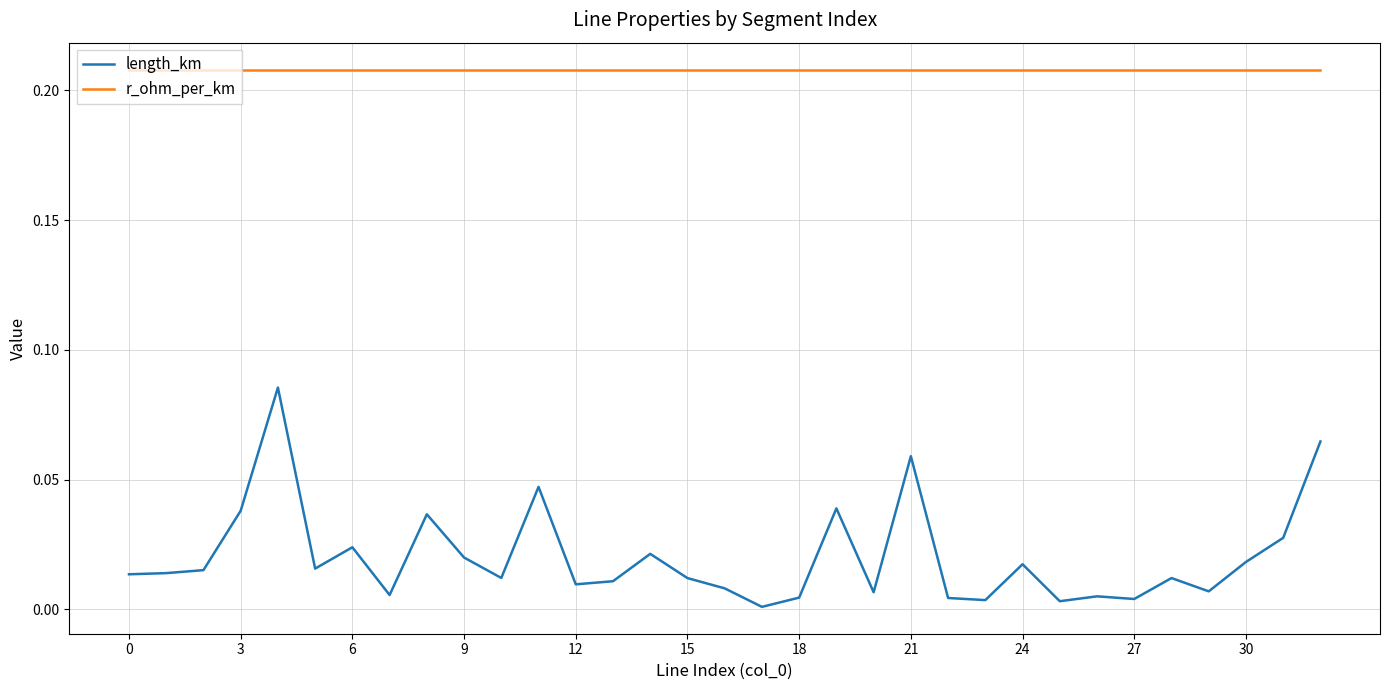

True or false: r_ohm_per_km and length_km intersect in this chart.

False